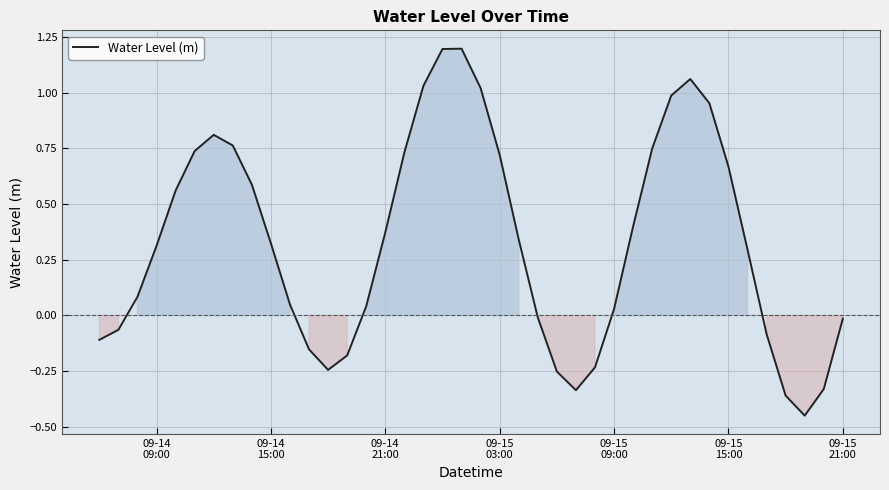

How many lines are shown in the chart?

1